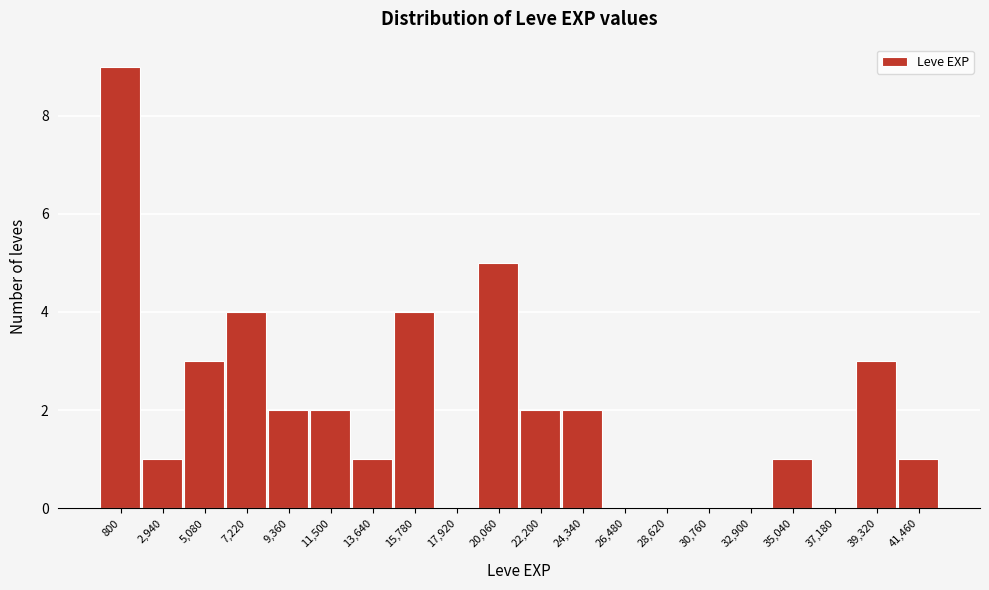

Reading left to right, transcribe all the data shown in this chart.

800=9	2,940=1	5,080=3	7,220=4	9,360=2	11,500=2	13,640=1	15,780=4	17,920=0	20,060=5	22,200=2	24,340=2	26,480=0	28,620=0	30,760=0	32,900=0	35,040=1	37,180=0	39,320=3	41,460=1